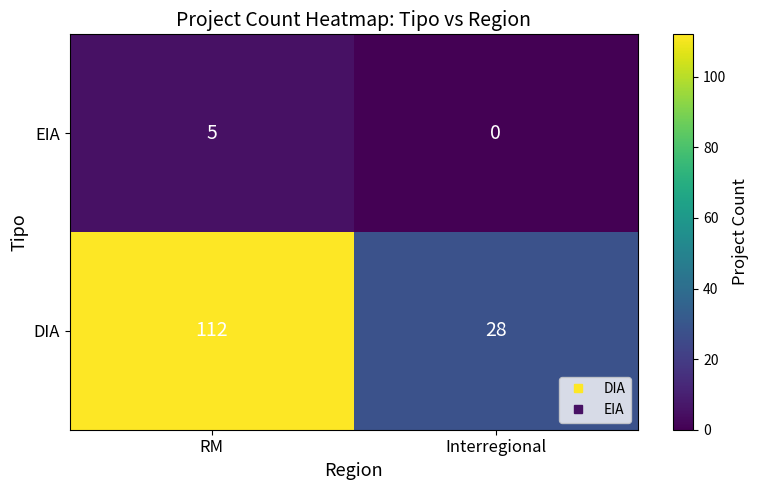

What is the spread (max minus min) of values at RM?

107